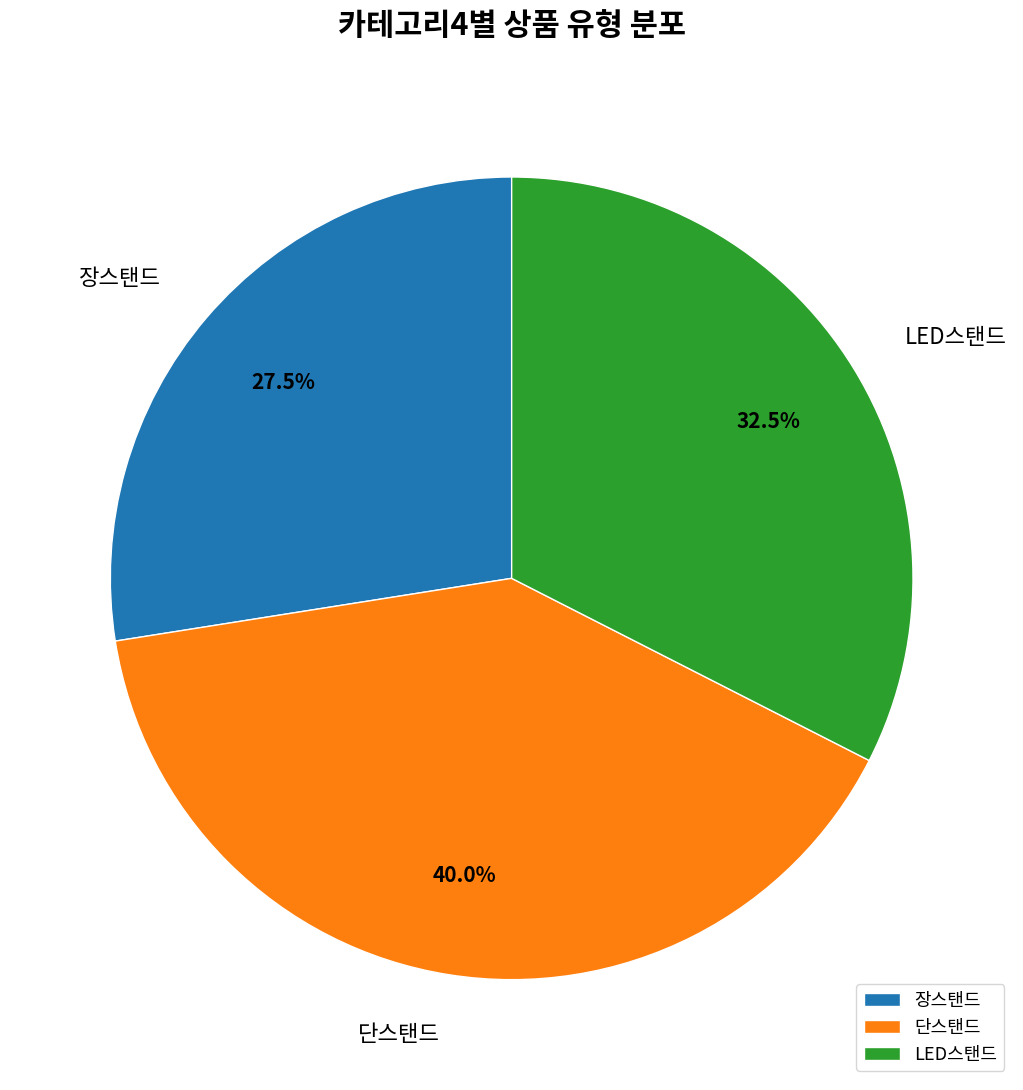

How much of the chart is everything except 단스탠드?

60.0%